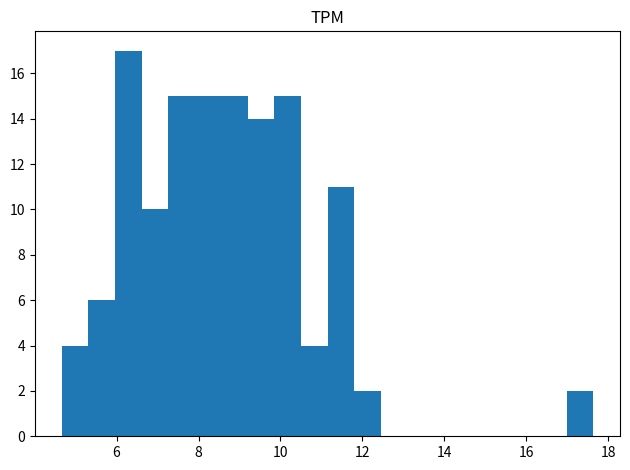

Read against the x-axis, roughly where is the centre of the tallest bar?

6.2